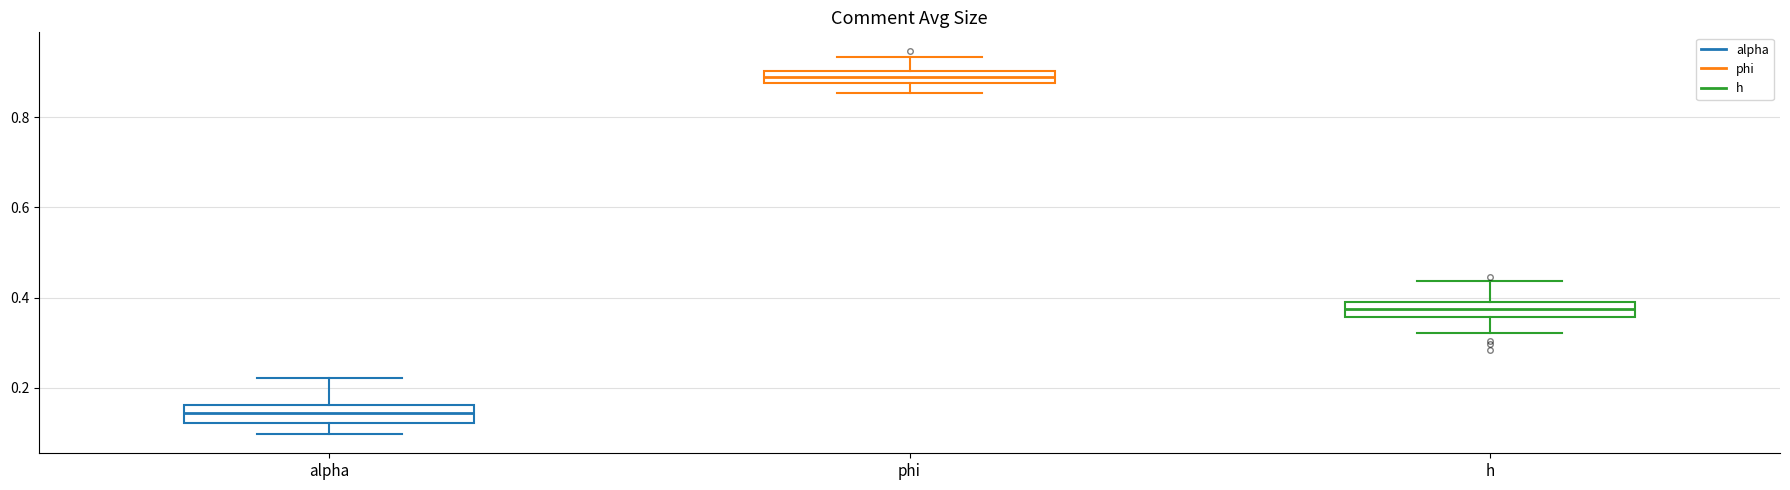

Where does the upper whisker of the box for phi end on the y-axis? The values are not printed on the chart, so give them approximately, as read against the axis.

0.94